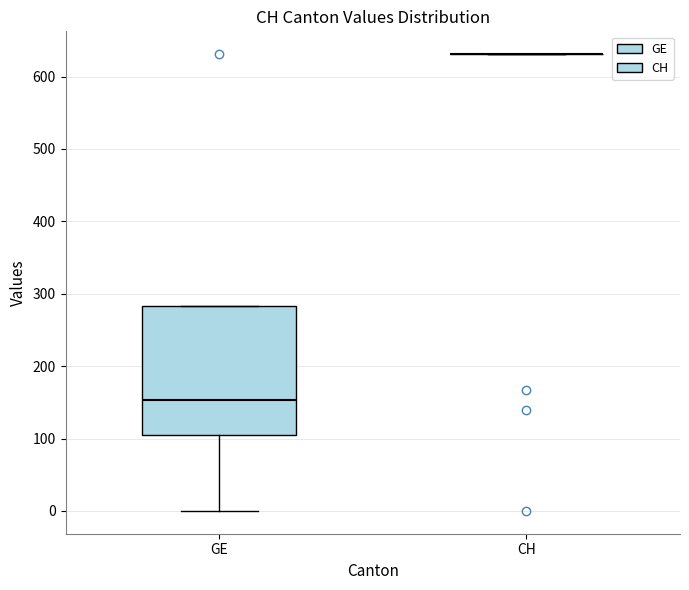

Reading left to right, transcribe this box plot: for each box, give where its median line is, the range the box spans, and where its two whiskers end, as read against the y-axis. The values are not printed on the chart, so give them approximately, as read against the axis.

GE: median 150, box 100 to 280, whiskers 0 to 280
CH: box collapsed to a line at 630, whiskers 630 to 630